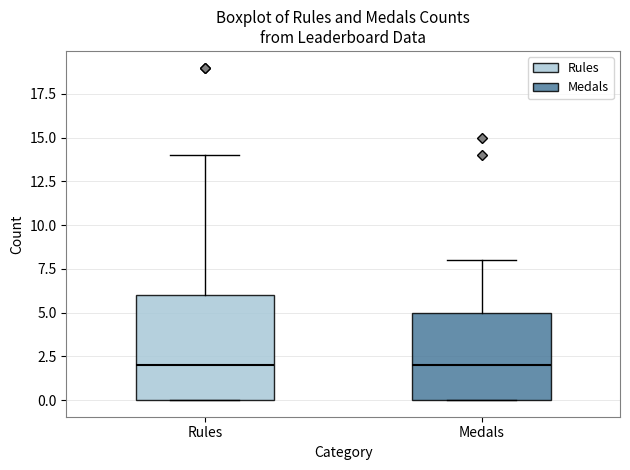

Reading left to right, transcribe this box plot: for each box, give where its median line is, the range the box spans, and where its two whiskers end, as read against the y-axis. The values are not printed on the chart, so give them approximately, as read against the axis.

Rules: median 2, box 0 to 6, whiskers 0 to 14
Medals: median 2, box 0 to 5, whiskers 0 to 8